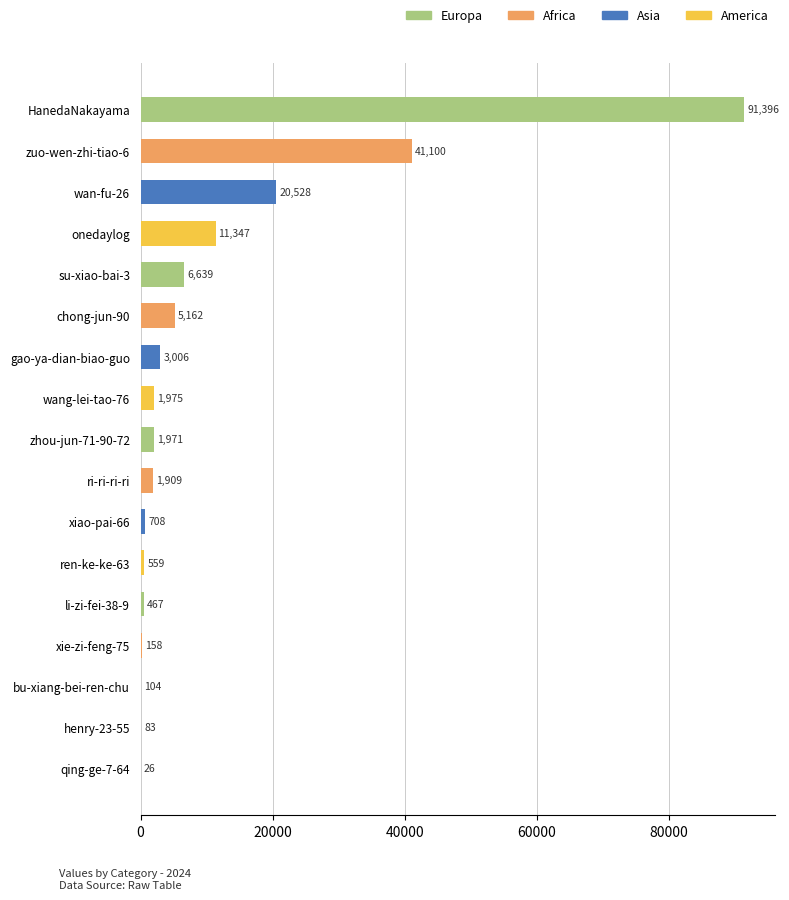

What is the change in value from HanedaNakayama to li-zi-fei-38-9?

-90929